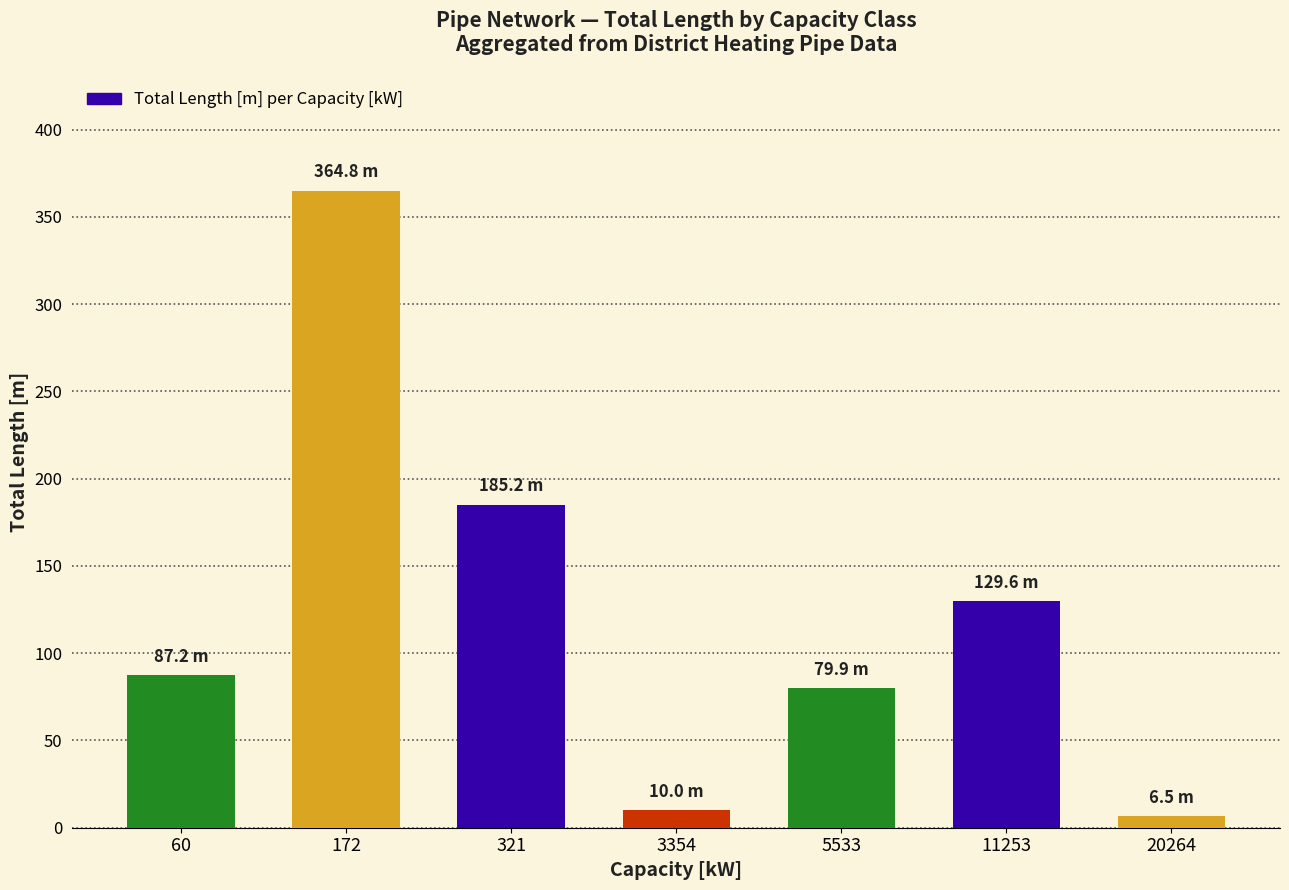

Rank the categories by value from highest to lowest.

172, 321, 11253, 60, 5533, 3354, 20264